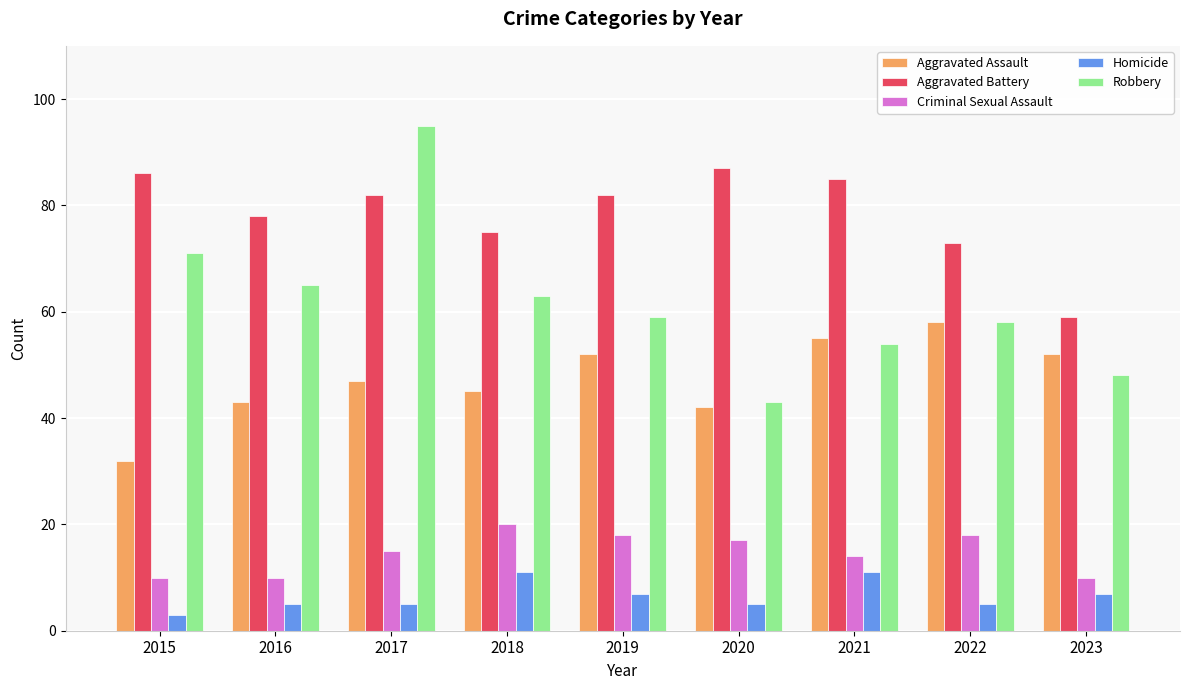

Count the number of data series in this chart.

5